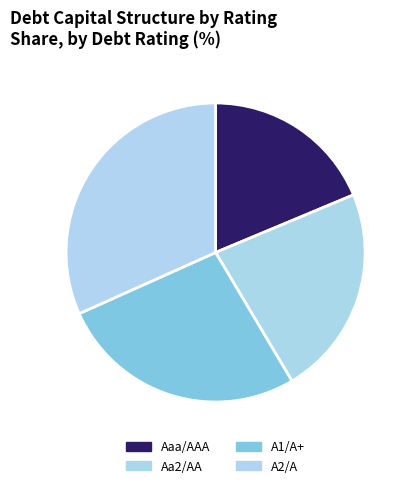

The Aa2/AA slice represents 16% of the pie. True or false?

False